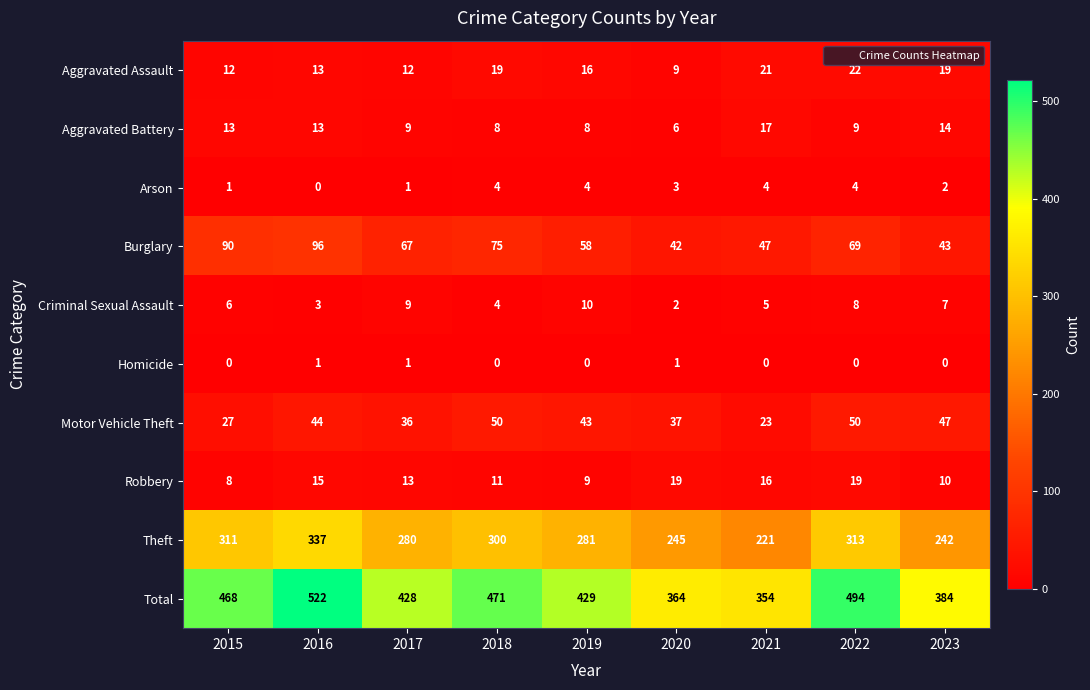

Which category has the highest value across all series?

2016